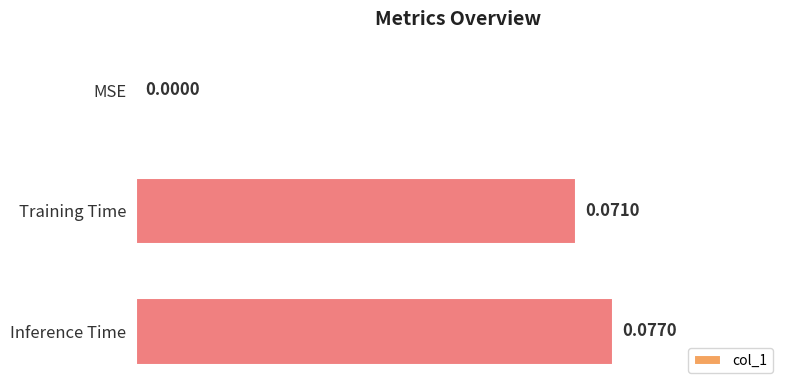

Between MSE and Inference Time, which is larger?

Inference Time